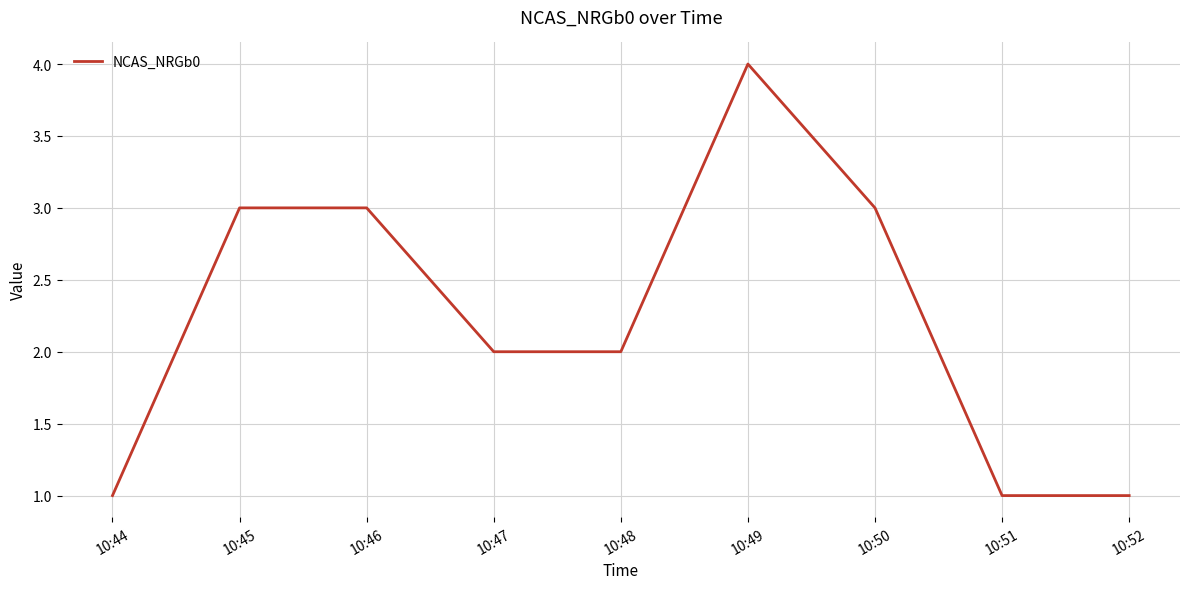

What is the difference between the second highest and minimum values?

2